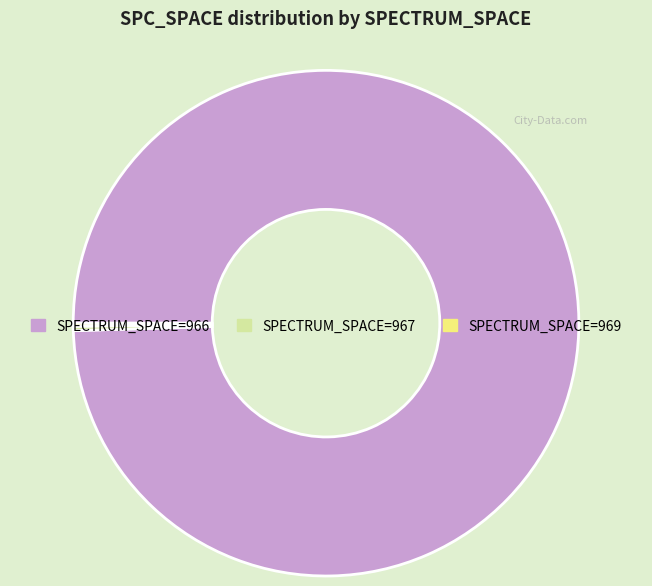

Is there a majority slice in this chart?

Yes